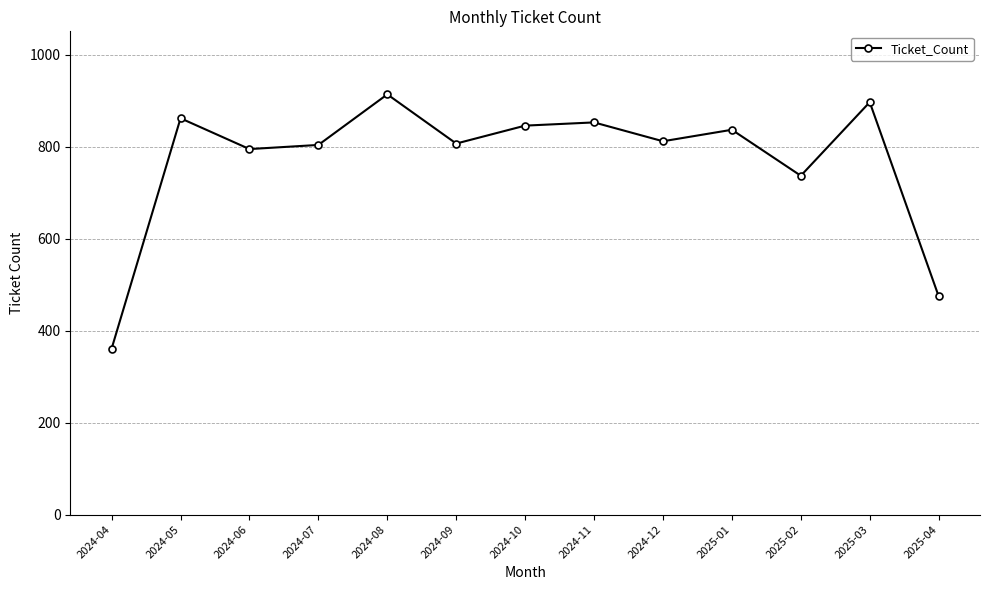

Does the chart display data point markers on the line(s)?

Yes